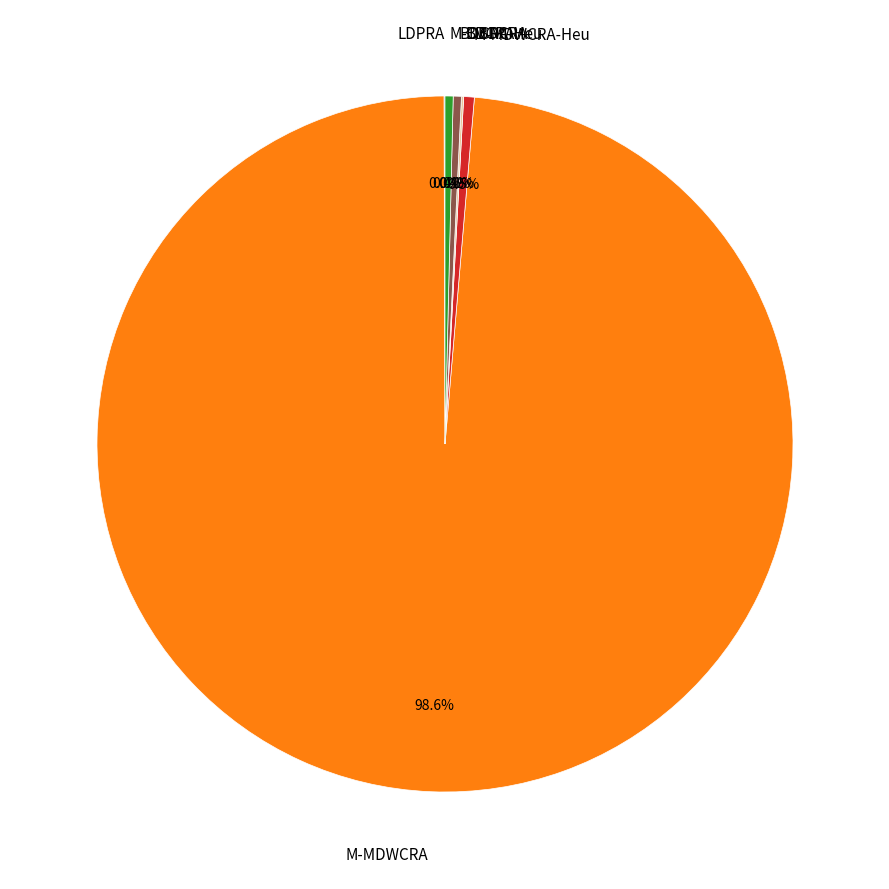

Is there a majority slice in this chart?

Yes